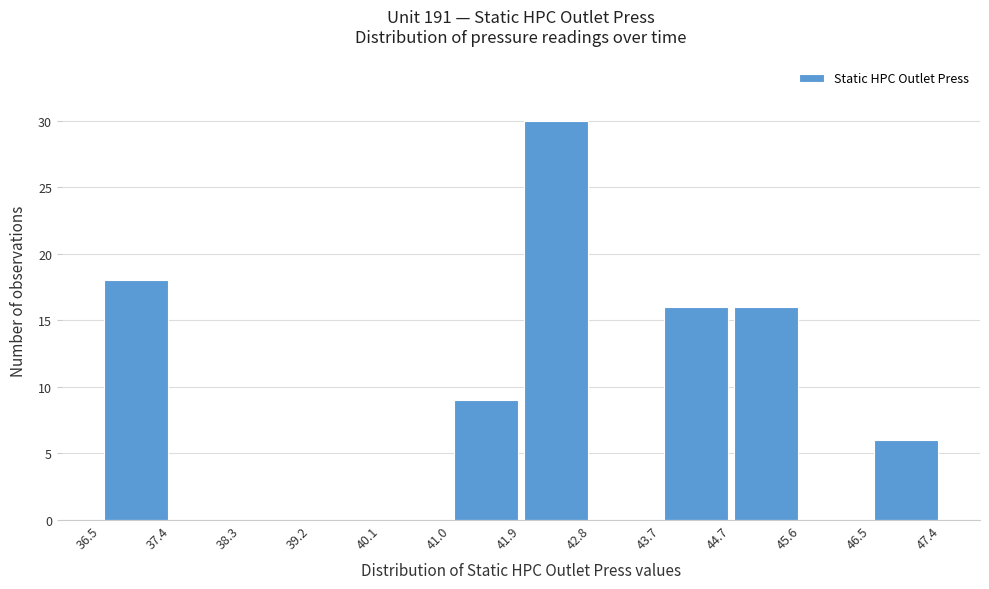

Reading left to right, transcribe this chart: for each bar, give the range it covers on the x-axis and its height. The values are not printed on the chart, so give them approximately, as read against the axis.

36.5 to 37.4: 18
37.4 to 38.3: 0
38.3 to 39.2: 0
39.2 to 40.1: 0
40.1 to 41.0: 0
41.0 to 41.9: 9
41.9 to 42.8: 30
42.8 to 43.7: 0
43.7 to 44.7: 16
44.7 to 45.6: 16
45.6 to 46.5: 0
46.5 to 47.4: 6